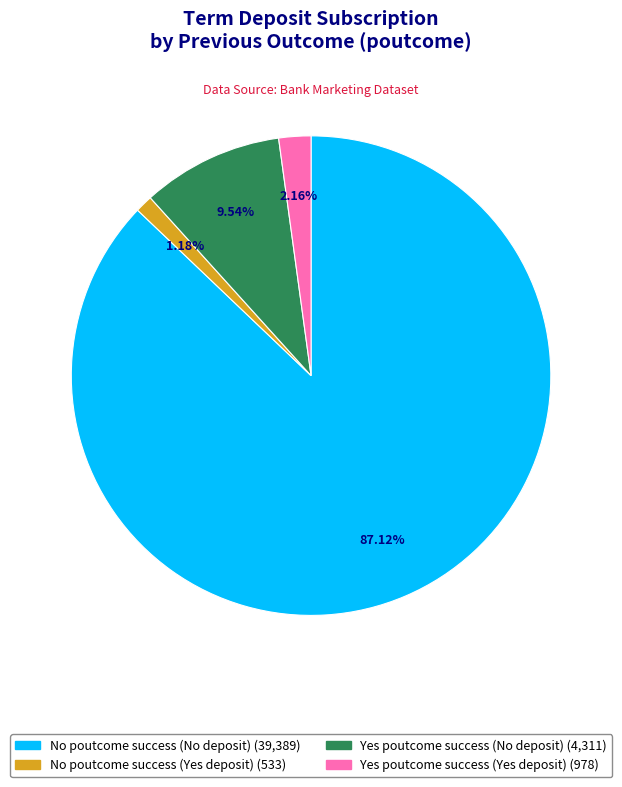

Which category has the biggest portion of the pie?

No poutcome success (No deposit)